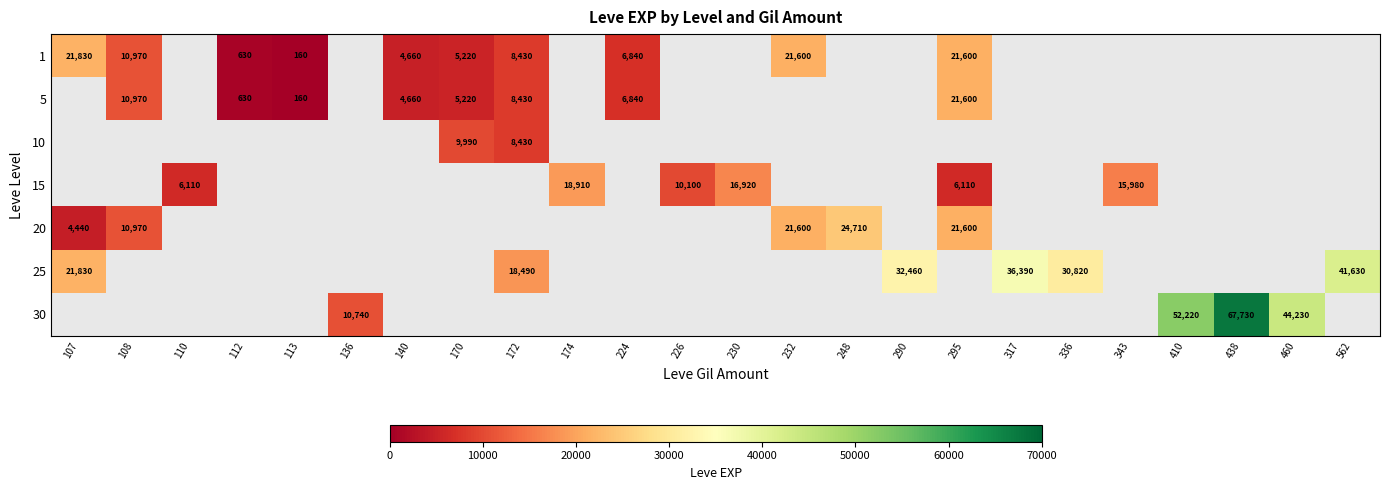

Is it true that 20 equals 4243 at 108?

False